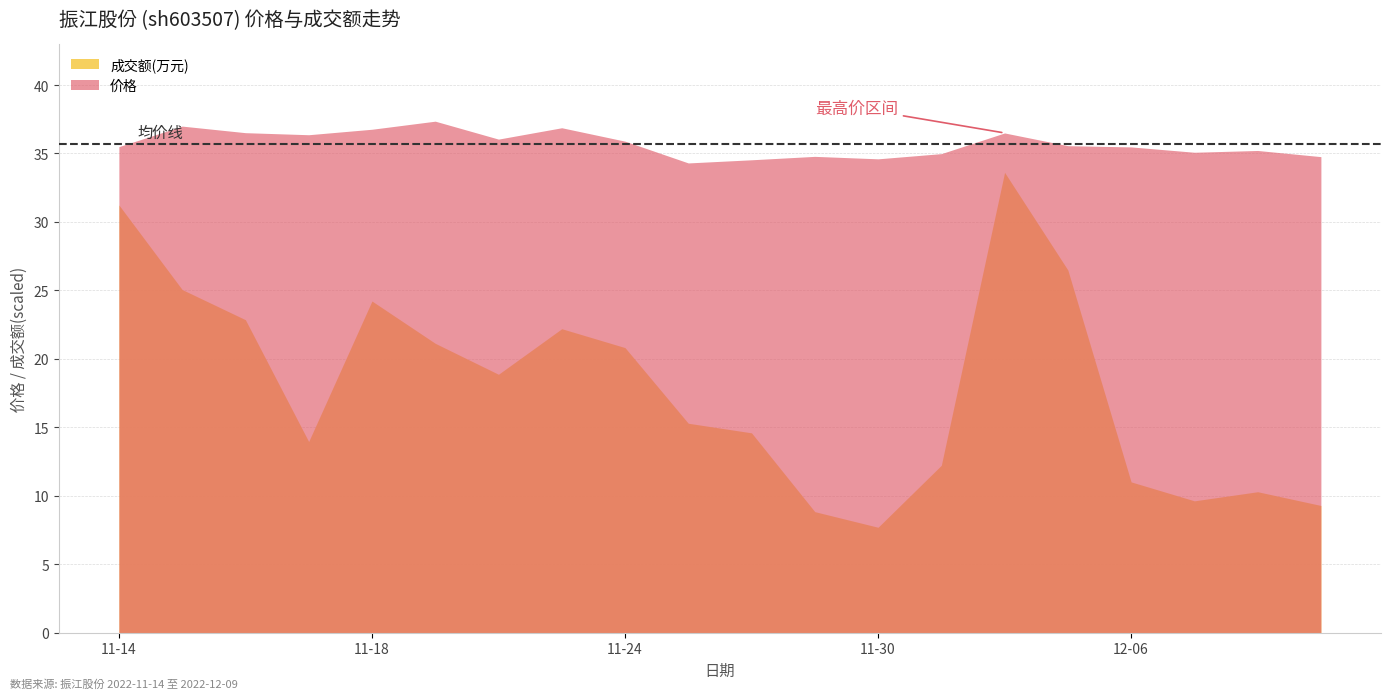

Where is the first local minimum for 量比?

2022-11-17